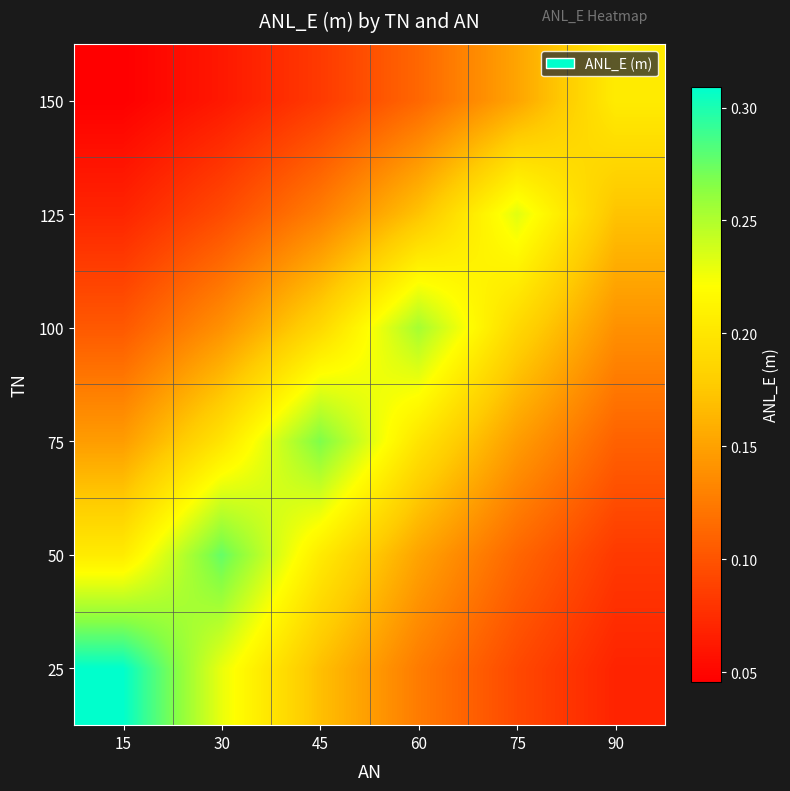

Reading left to right, list all the values displayed in this chart.

25: 15=0.3	30=0.2	45=0.2	60=0.1	75=0.1	90=0.1
50: 15=0.2	30=0.3	45=0.2	60=0.2	75=0.1	90=0.1
75: 15=0.1	30=0.2	45=0.3	60=0.2	75=0.1	90=0.1
100: 15=0.1	30=0.1	45=0.2	60=0.3	75=0.2	90=0.1
125: 15=0.1	30=0.1	45=0.1	60=0.2	75=0.2	90=0.2
150: 15=0.0	30=0.1	45=0.1	60=0.1	75=0.2	90=0.2